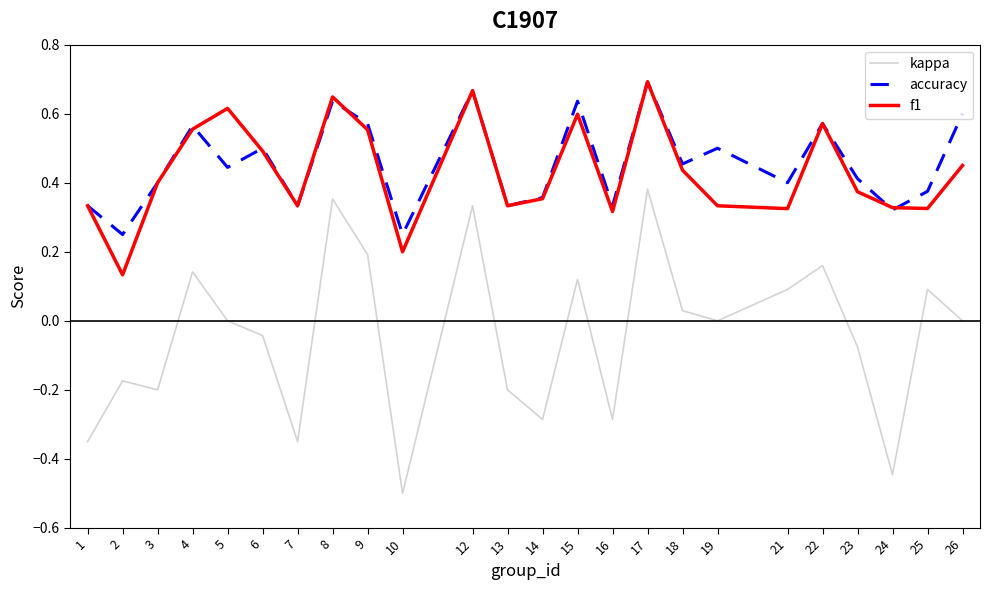

What is the minimum value for kappa?

-0.5